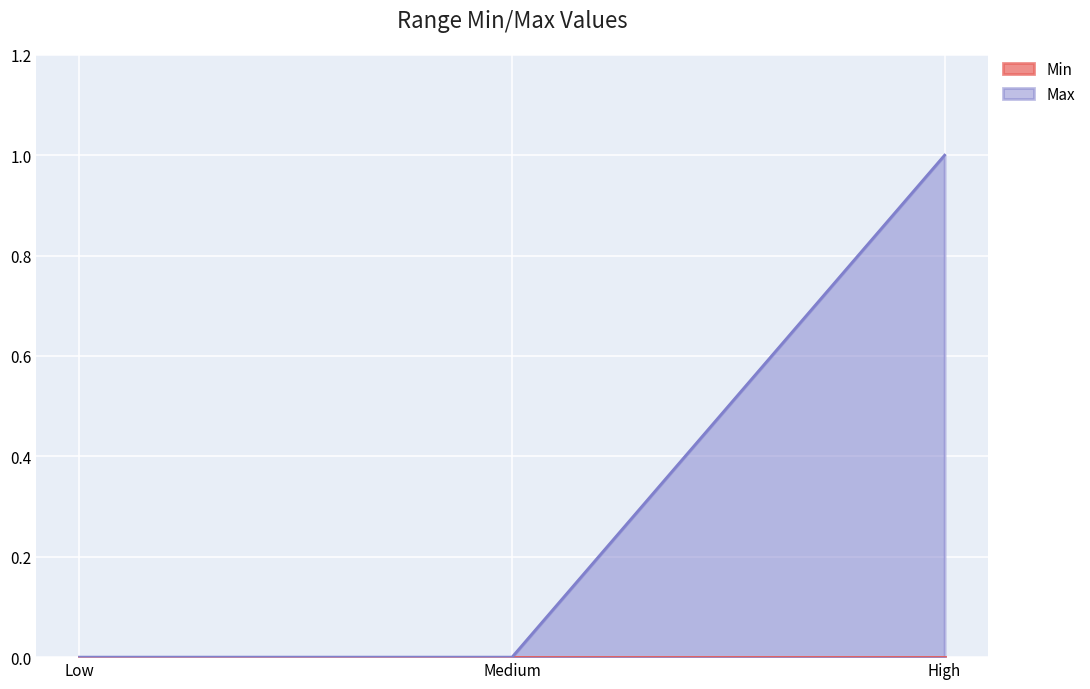

How many values are between 0 and 1?

3